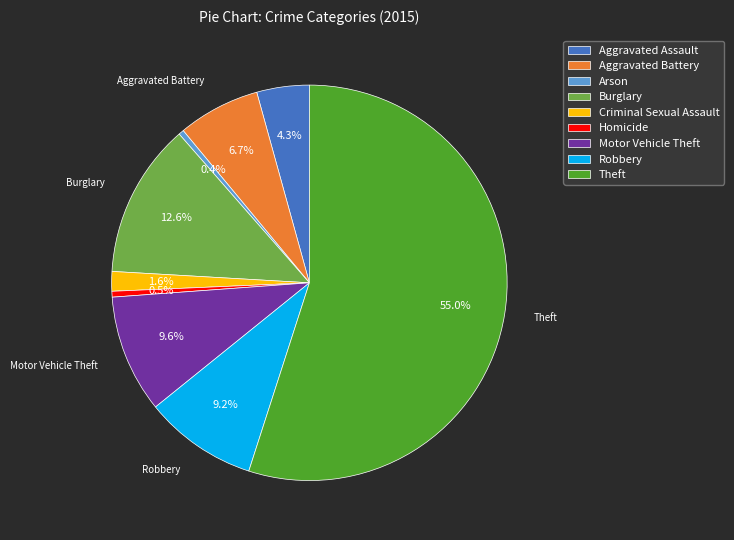

What percentage is NOT represented by Homicide?

99.5%